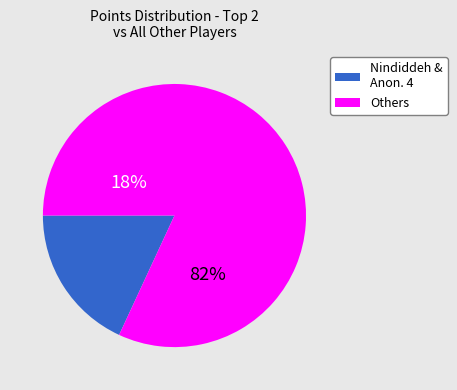

The Derpspace slice represents 13% of the pie. True or false?

False